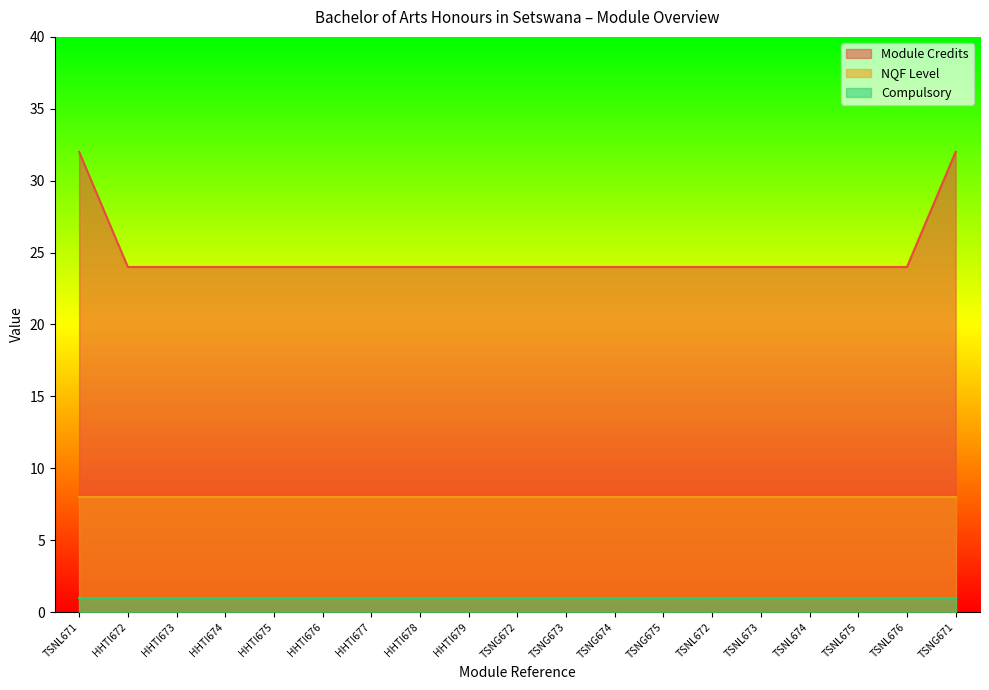

Count the Module Credits values in the range 24 to 25.

17